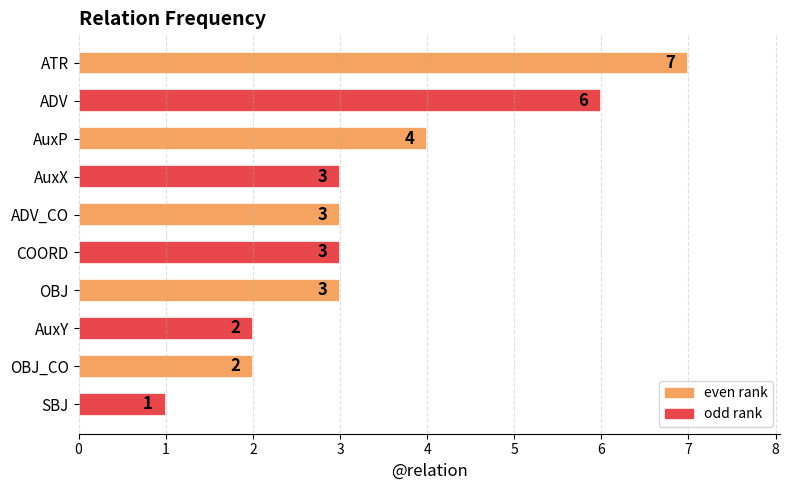

What is the greatest value displayed?

7